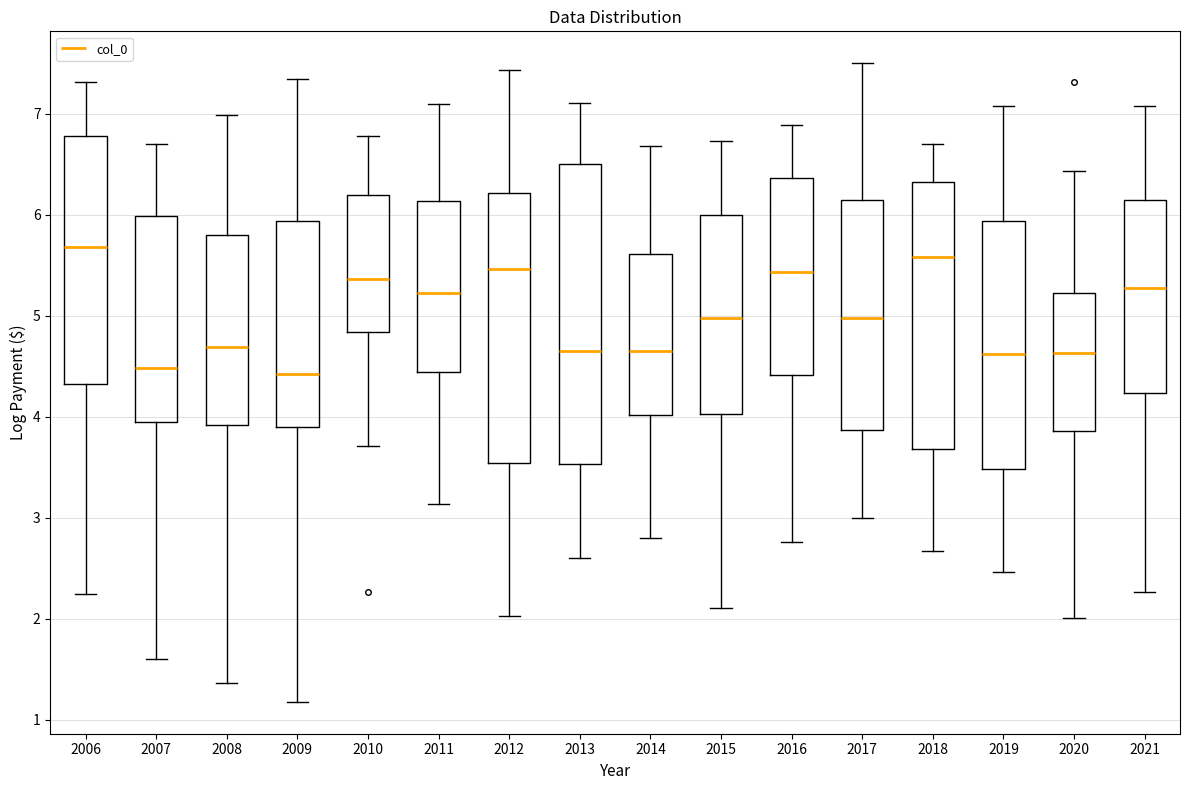

Reading left to right, read every box against the y-axis: the position of its median line, the range the box covers, and the ends of its whiskers. The values are not printed on the chart, so give them approximately, as read against the axis.

2006: median 5.7, box 4.3 to 6.8, whiskers 2.2 to 7.3
2007: median 4.5, box 4.0 to 6.0, whiskers 1.6 to 6.7
2008: median 4.7, box 3.9 to 5.8, whiskers 1.4 to 7.0
2009: median 4.4, box 3.9 to 5.9, whiskers 1.2 to 7.3
2010: median 5.4, box 4.8 to 6.2, whiskers 3.7 to 6.8
2011: median 5.2, box 4.4 to 6.1, whiskers 3.1 to 7.1
2012: median 5.5, box 3.5 to 6.2, whiskers 2.0 to 7.4
2013: median 4.6, box 3.5 to 6.5, whiskers 2.6 to 7.1
2014: median 4.7, box 4.0 to 5.6, whiskers 2.8 to 6.7
2015: median 5.0, box 4.0 to 6.0, whiskers 2.1 to 6.7
2016: median 5.4, box 4.4 to 6.4, whiskers 2.8 to 6.9
2017: median 5.0, box 3.9 to 6.1, whiskers 3.0 to 7.5
2018: median 5.6, box 3.7 to 6.3, whiskers 2.7 to 6.7
2019: median 4.6, box 3.5 to 5.9, whiskers 2.5 to 7.1
2020: median 4.6, box 3.9 to 5.2, whiskers 2.0 to 6.4
2021: median 5.3, box 4.2 to 6.1, whiskers 2.3 to 7.1